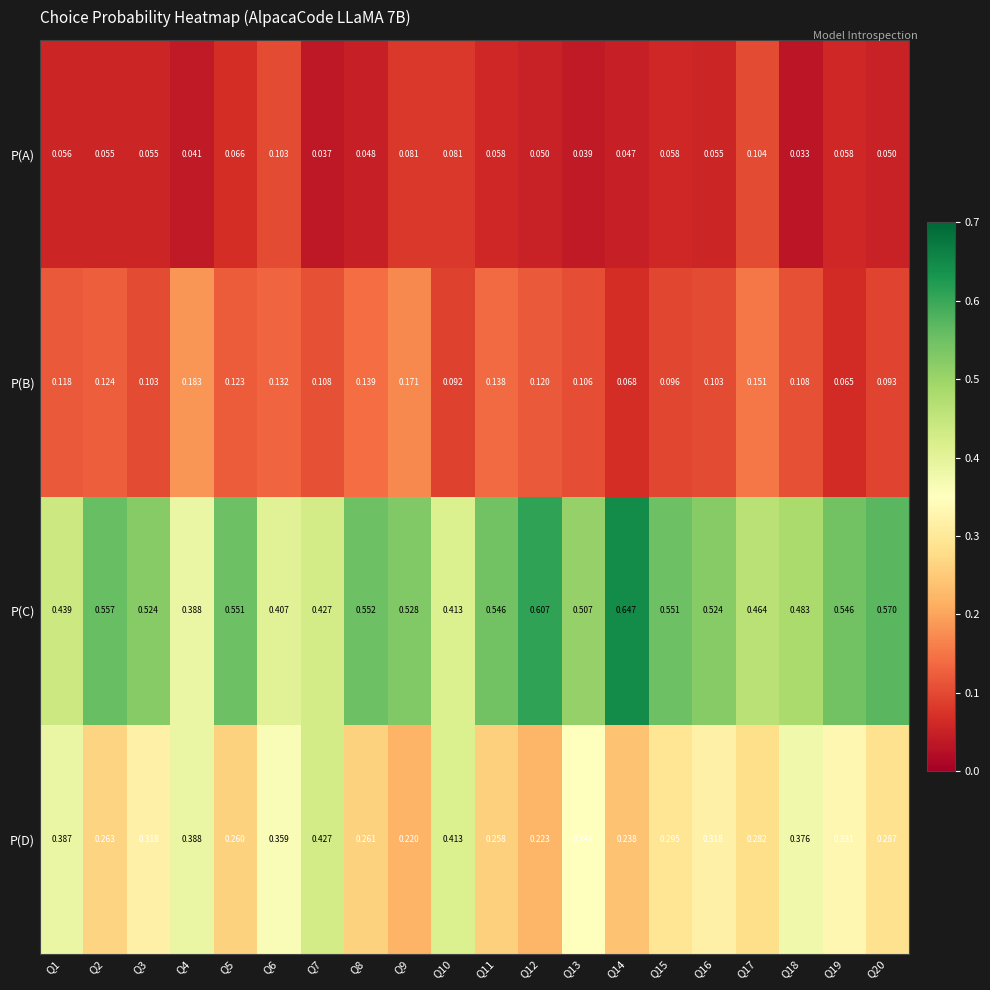

List the series in order of their peak value, highest first.

P(C), P(D), P(B), P(A)